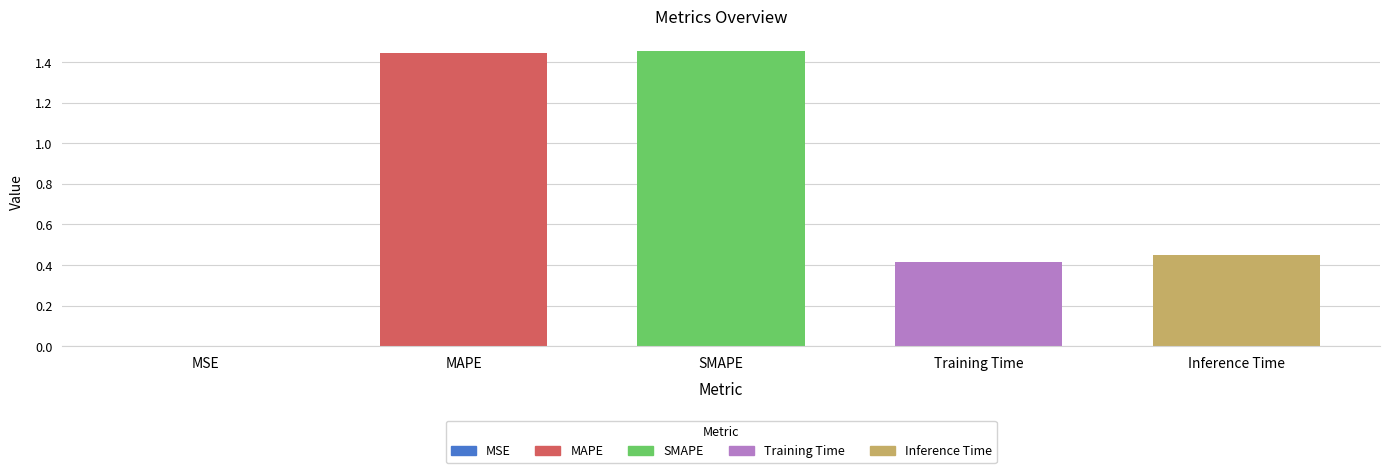

Is it true that the value at Training Time is 0.1?

False